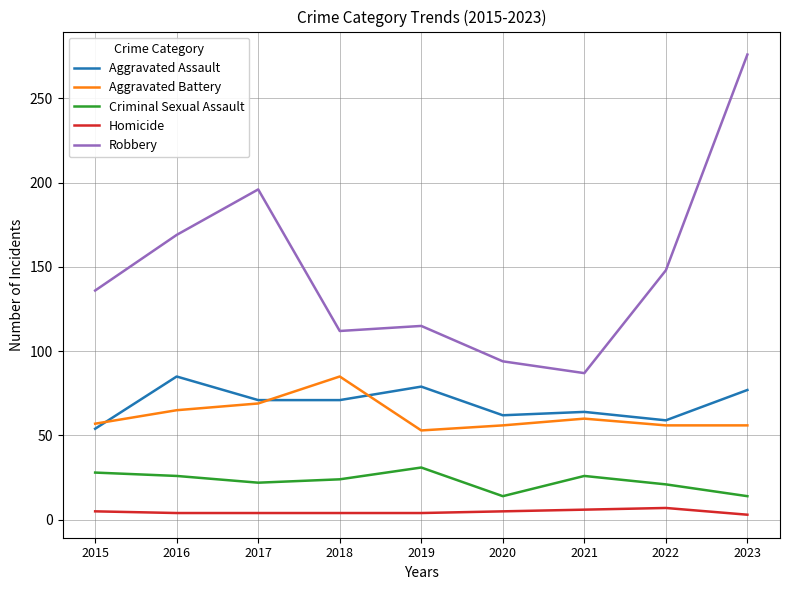

Which series has the largest total across all categories?

Robbery